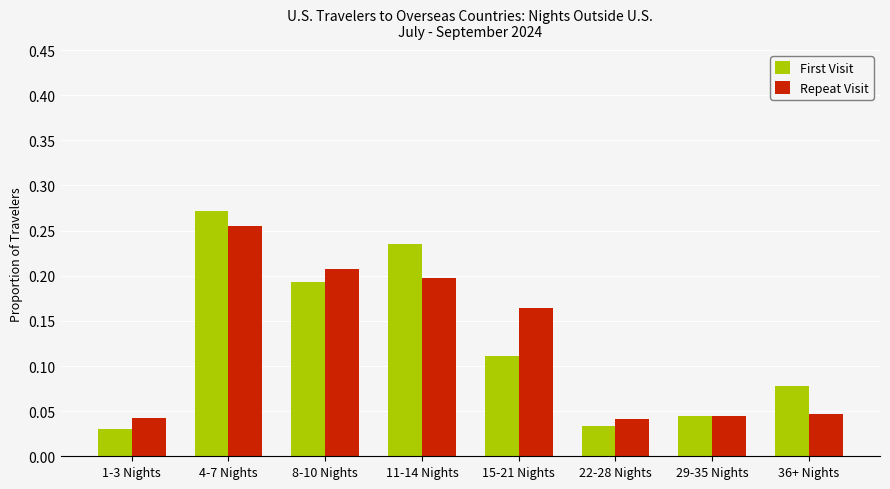

Is it true that First Visit equals 0.2 at 8-10 Nights?

True